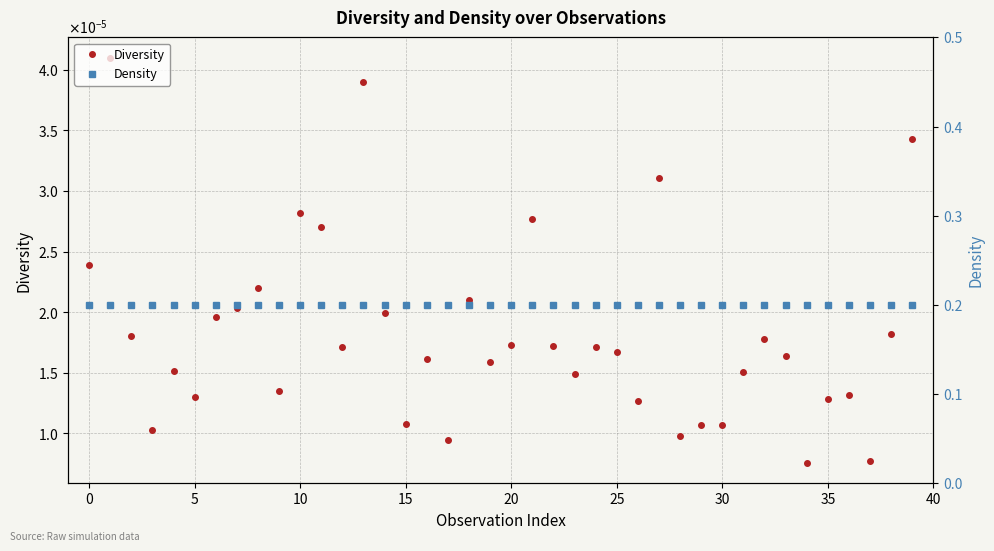

Which series has the largest total across all categories?

Density